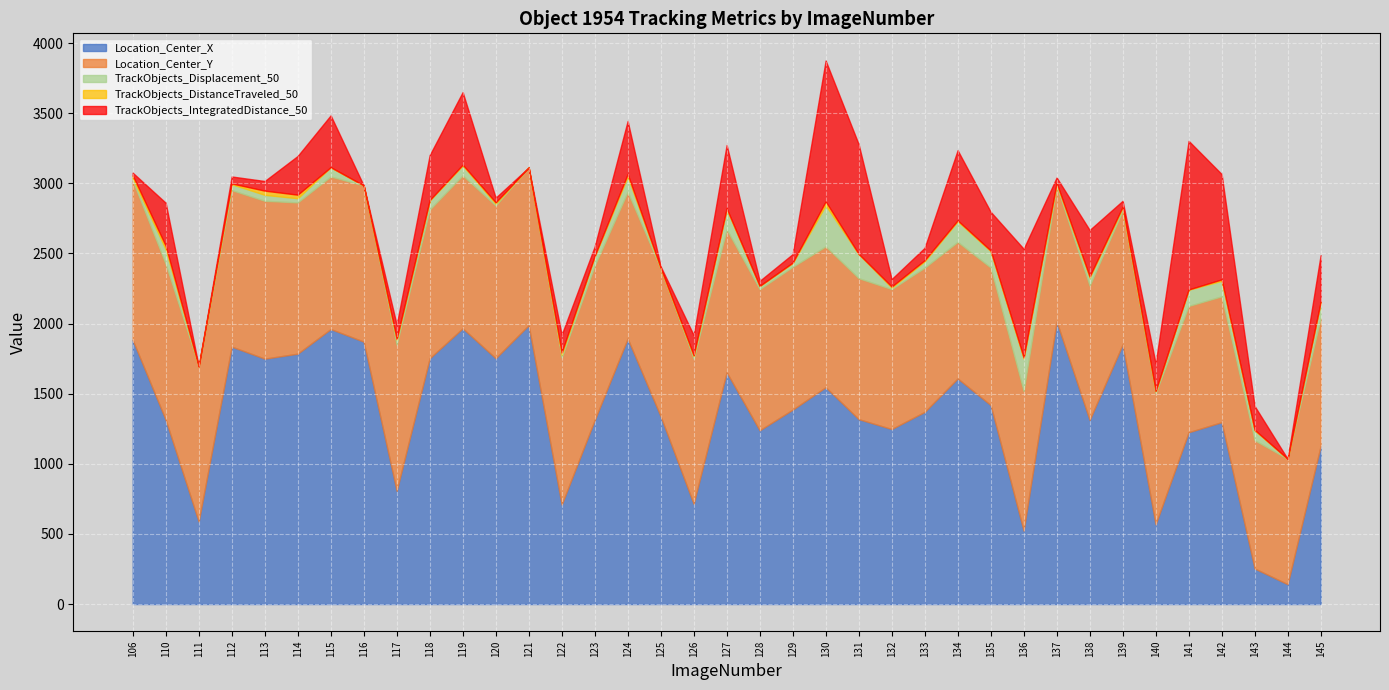

List the labels in order of Location_Center_X value, smallest first.

144, 143, 136, 140, 111, 122, 126, 117, 145, 141, 128, 132, 142, 123, 138, 110, 131, 125, 133, 129, 135, 130, 134, 127, 113, 118, 120, 114, 112, 139, 116, 106, 124, 115, 119, 121, 137